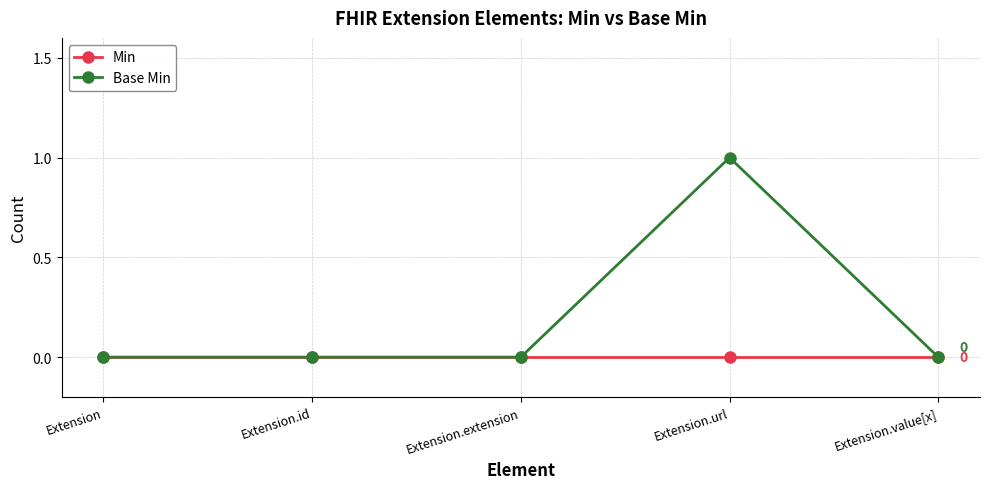

At which label does Base Min reach its peak?

Extension.url